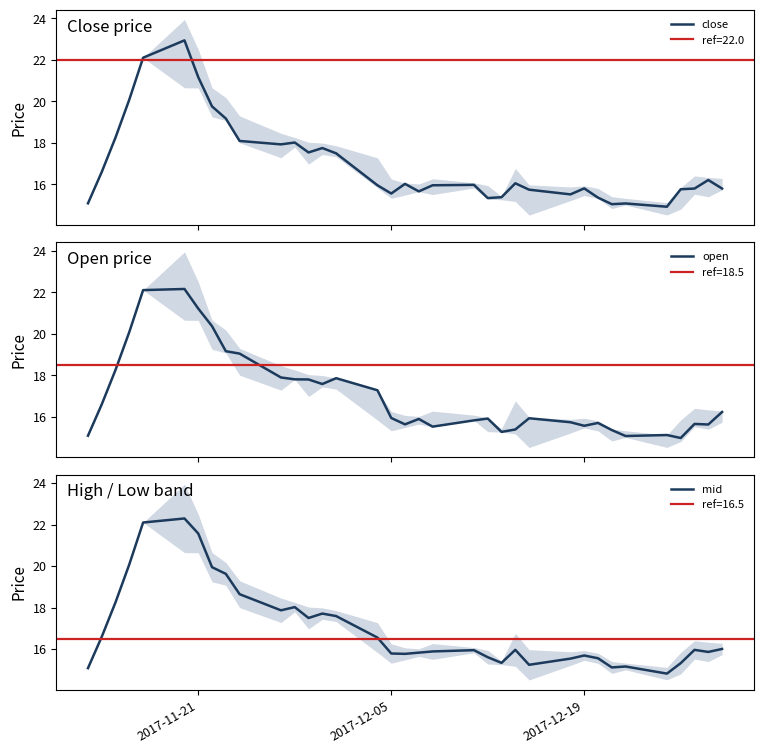

Reading right to left, list all the values displayed in this chart.

close: 15.8	16.2	15.8	15.8	14.9	15.1	15.0	15.4	15.8	15.5	15.7	16.1	15.4	15.3	16.0	16.0	15.7	16.0	15.6	16.0	17.5	17.7	17.5	18.0	17.9	18.1	19.2	19.8	21.2	22.9	22.1	20.1	18.3	16.6	15.1
open: 16.2	15.6	15.7	15.0	15.1	15.1	15.4	15.7	15.6	15.7	15.9	15.4	15.3	15.9	15.8	15.5	15.9	15.6	15.9	17.3	17.9	17.6	17.8	17.8	17.9	19.0	19.2	20.4	21.2	22.2	22.1	20.1	18.3	16.6	15.1
mid: 16.0	15.9	16.0	15.3	14.8	15.2	15.1	15.6	15.7	15.5	15.2	16.0	15.3	15.6	16.0	15.9	15.8	15.8	15.8	16.6	17.6	17.7	17.5	18.0	17.9	18.6	19.6	19.9	21.6	22.3	22.1	20.1	18.3	16.6	15.1